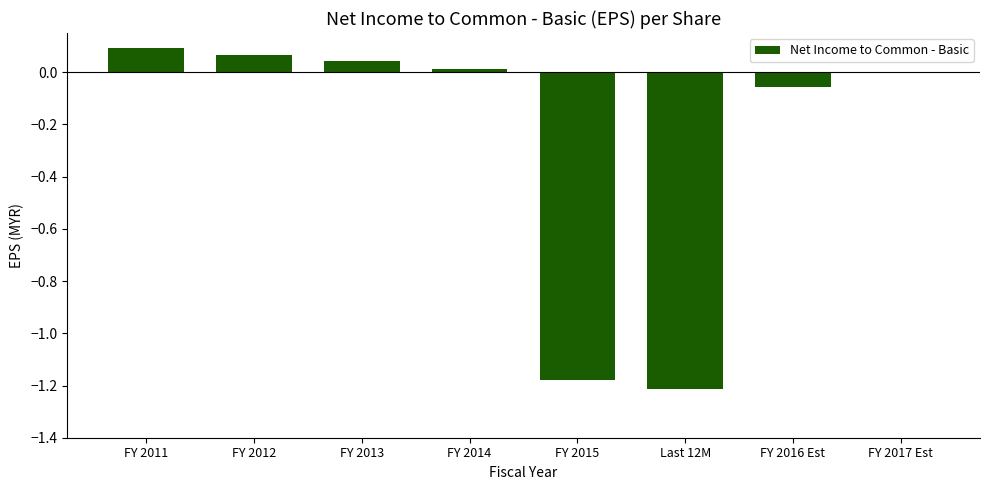

What is the change in value from FY 2012 to Last 12M?

-1.3